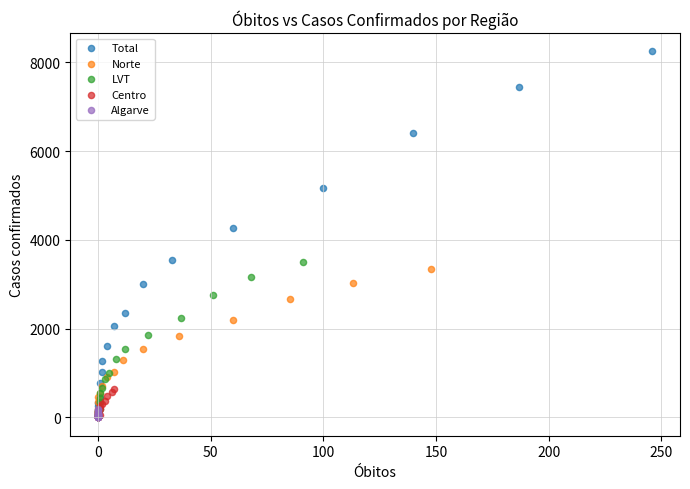

Which series has the largest Y range (max minus min)?

Total